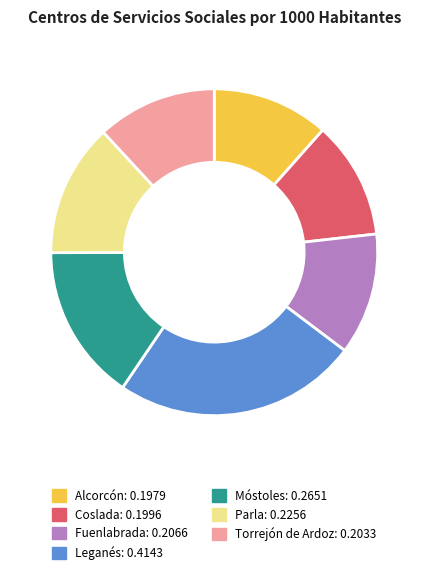

Which slice is the largest?

Leganés